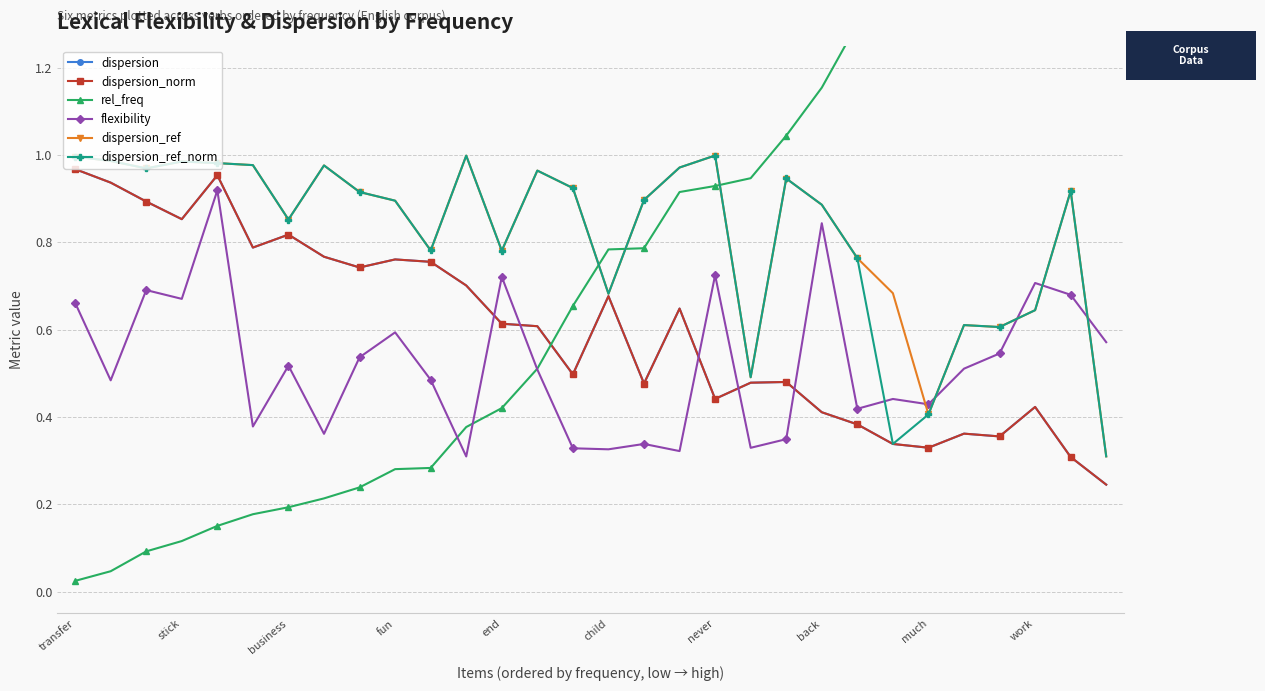

What are all the series names shown in the legend?

dispersion, dispersion_norm, rel_freq, flexibility, dispersion_ref, dispersion_ref_norm